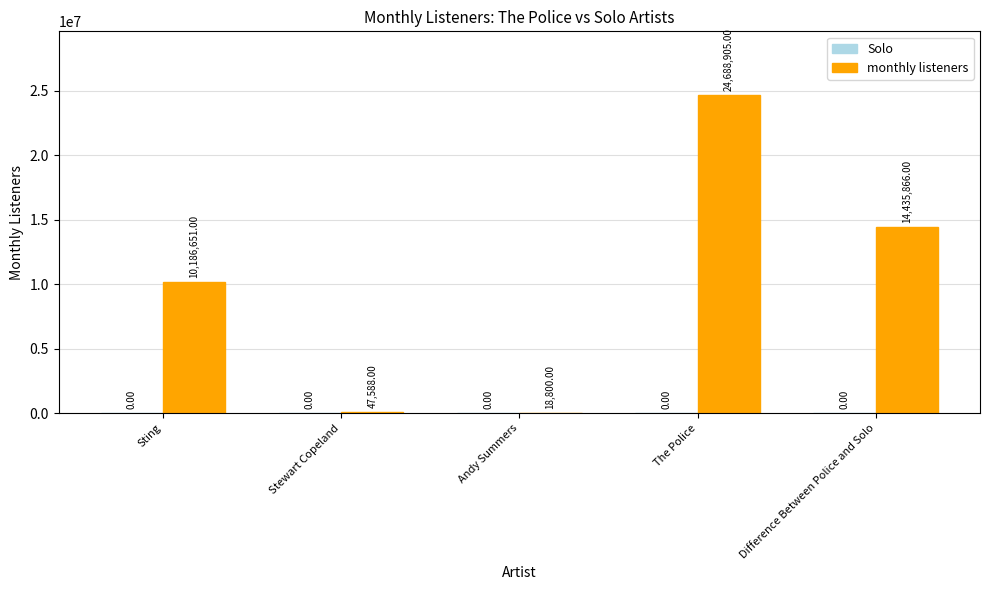

Are the bars horizontal?

No